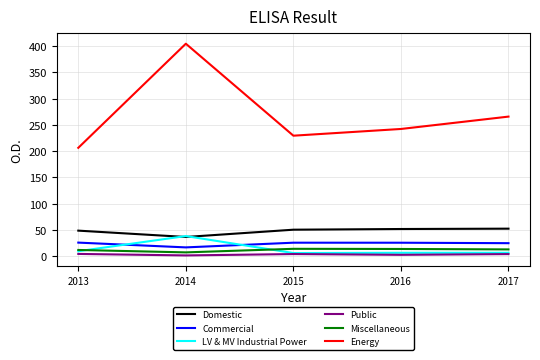

Does the chart have visible grid lines?

Yes